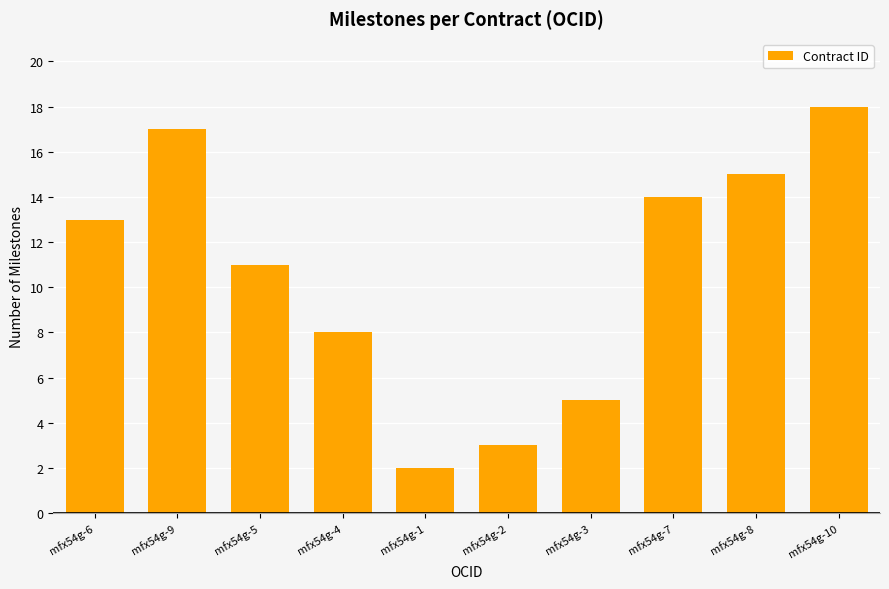

Read the value at mfx54g-8.

15